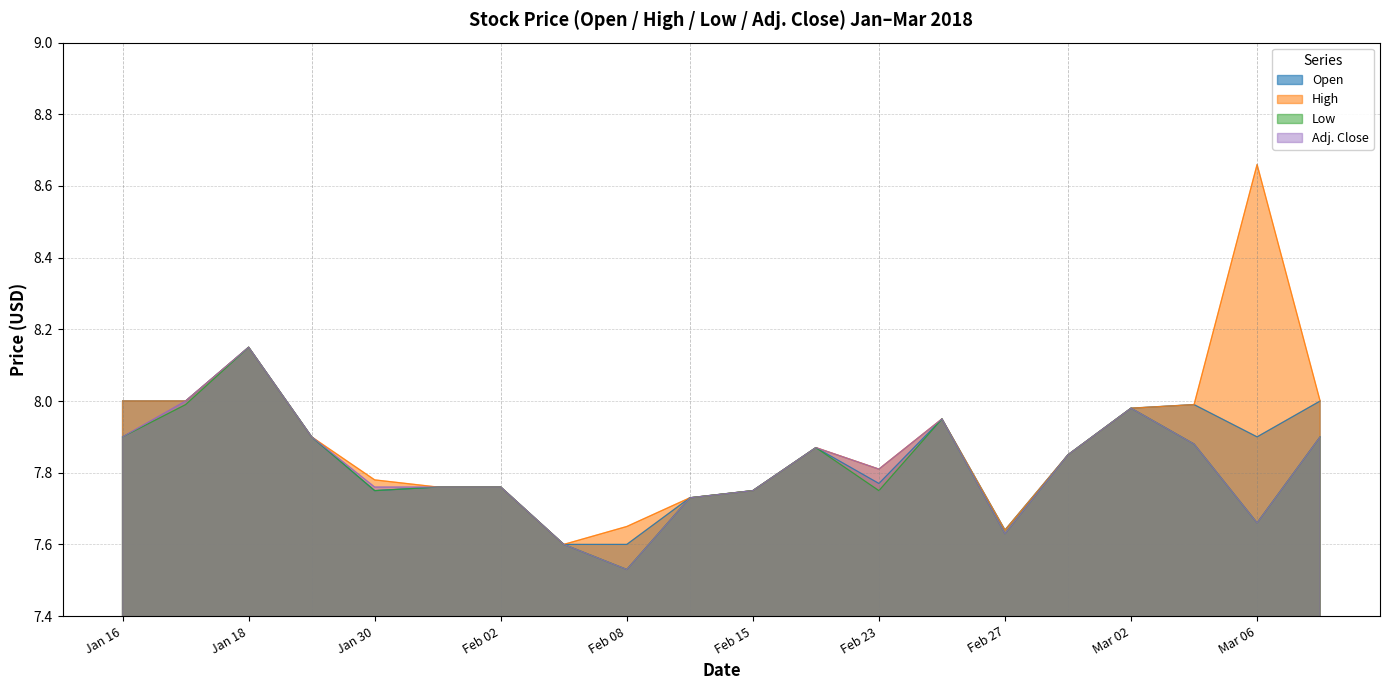

Rank the series at Jan 30 from lowest to highest value.

Open, Low, Adj. Close, High